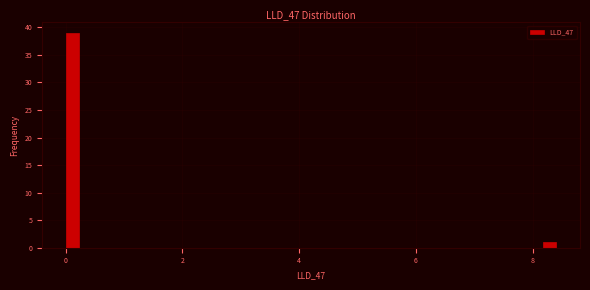

Around what value on the x-axis is the tallest bar? Give the approximate position of its centre, as read against the axis.

0.2